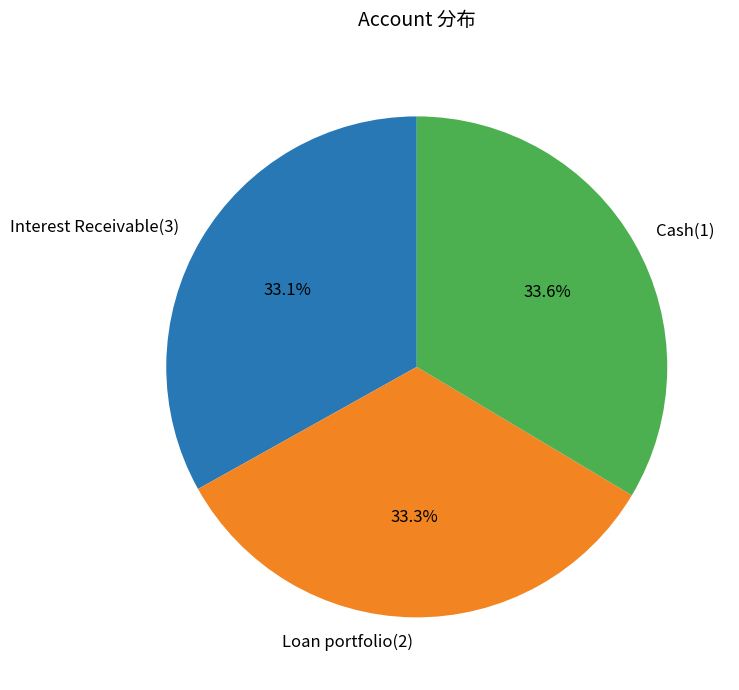

Do Cash(1) and Loan portfolio(2) together represent more than half of the pie?

Yes